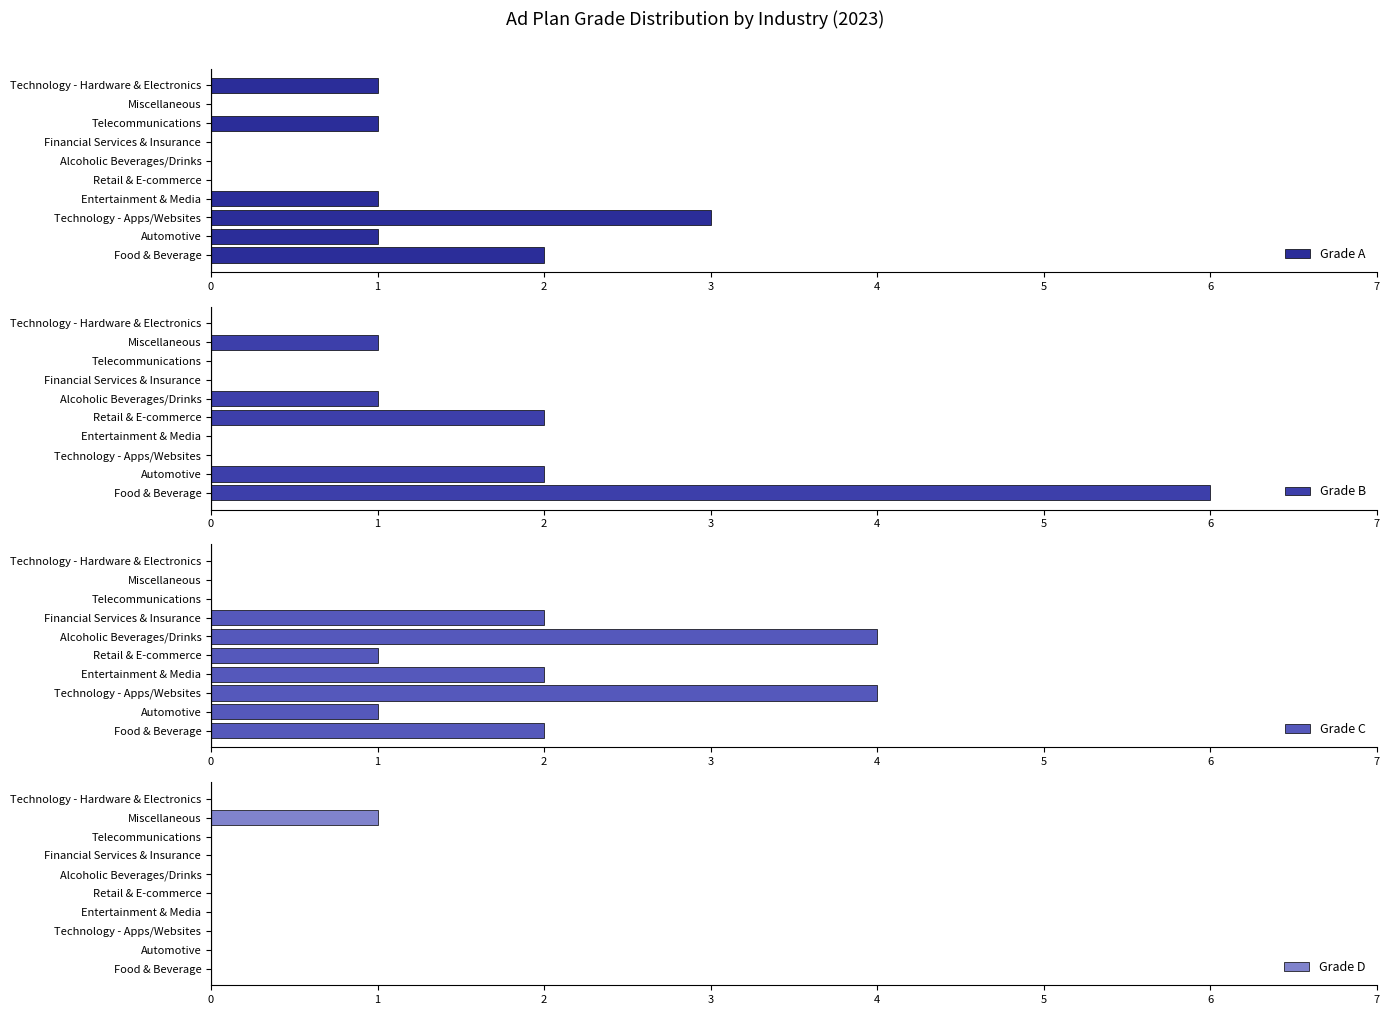

How many data points does each series have?

10